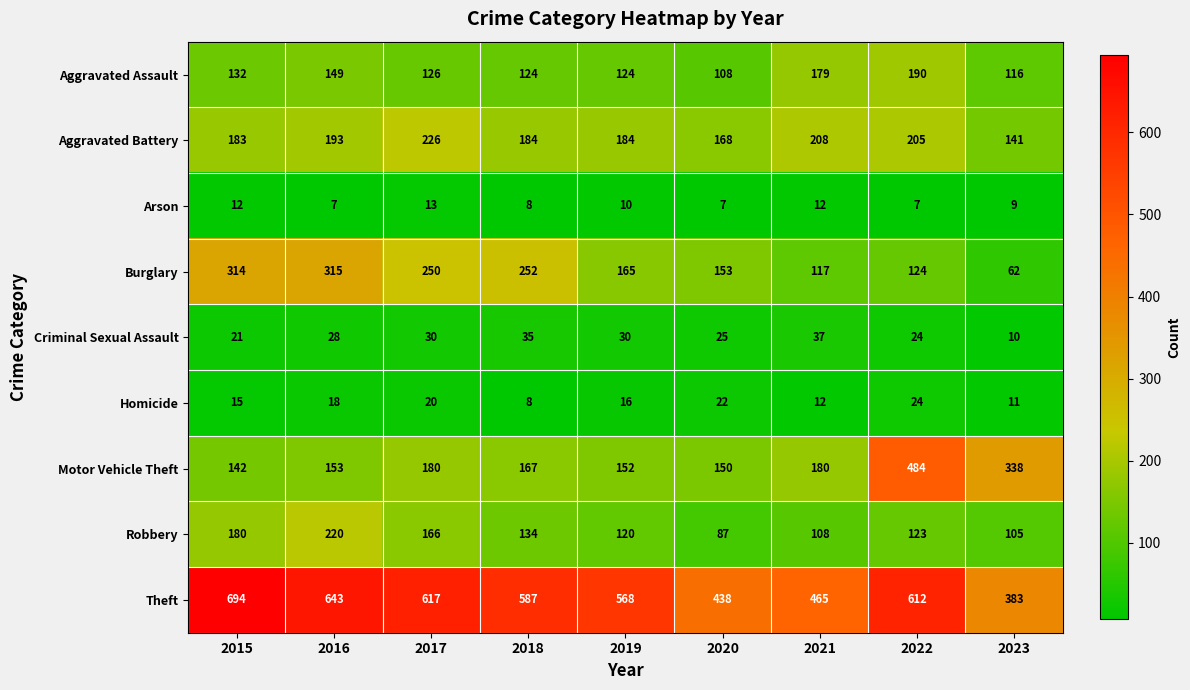

List the labels in order of Theft value, largest first.

2015, 2016, 2017, 2022, 2018, 2019, 2021, 2020, 2023